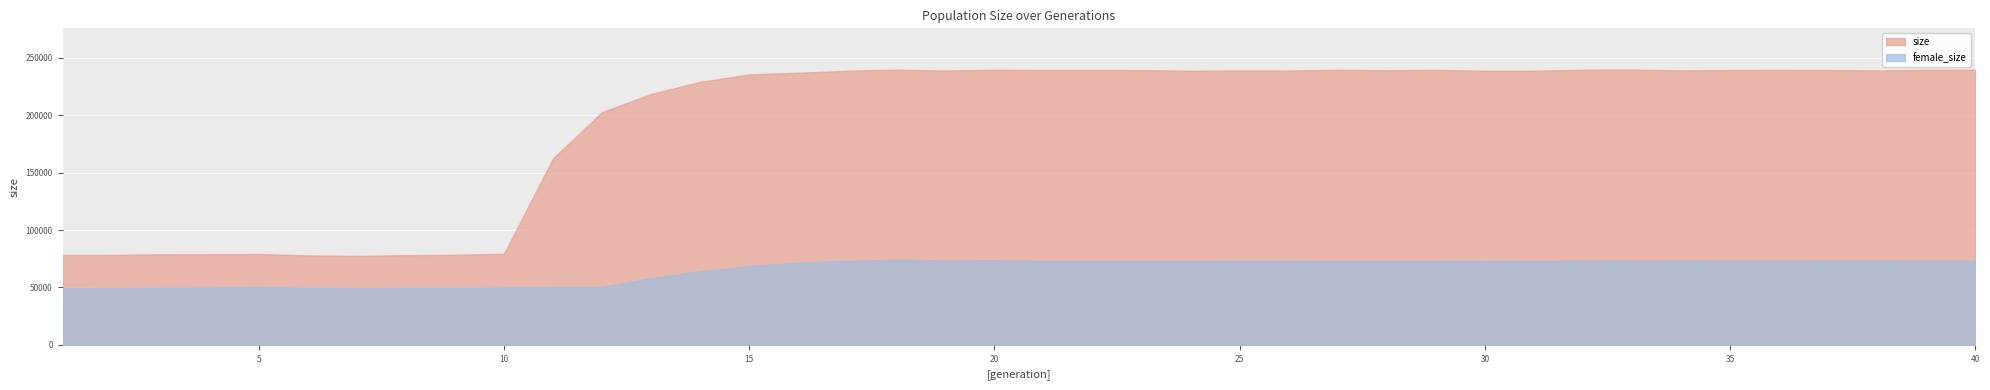

What is the lowest value of the size series?

77516